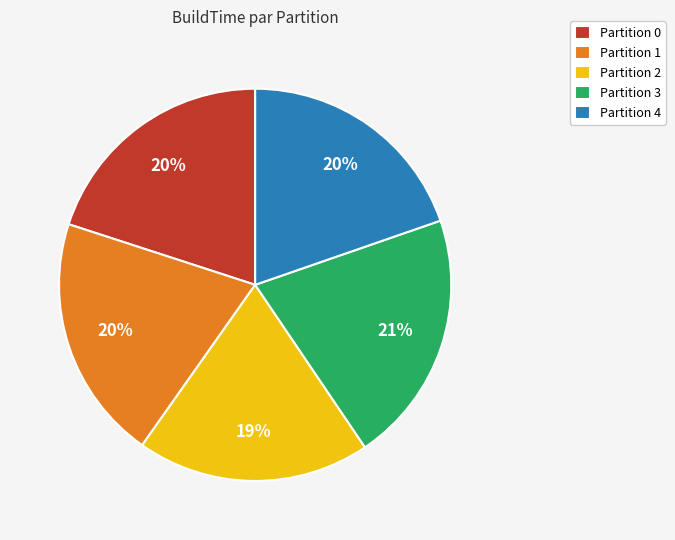

Do Partition 2 and Partition 1 together represent more than half of the pie?

No